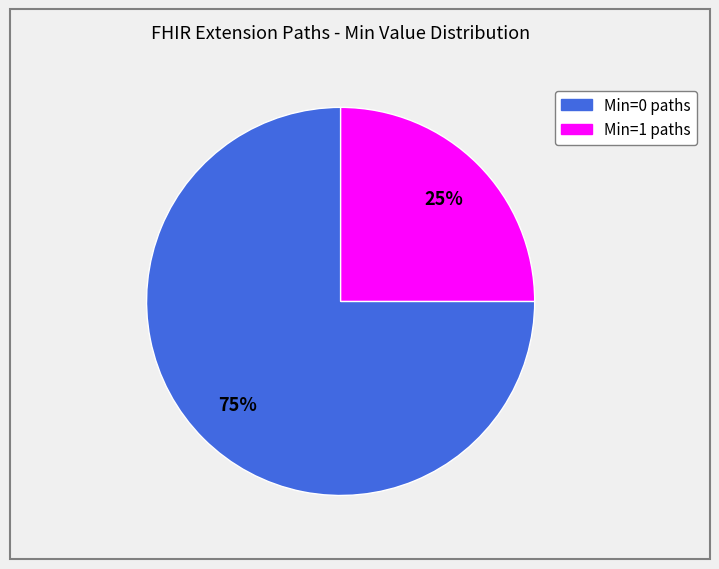

To the nearest percent, what is the difference between the largest and smallest slice percentages?

50%